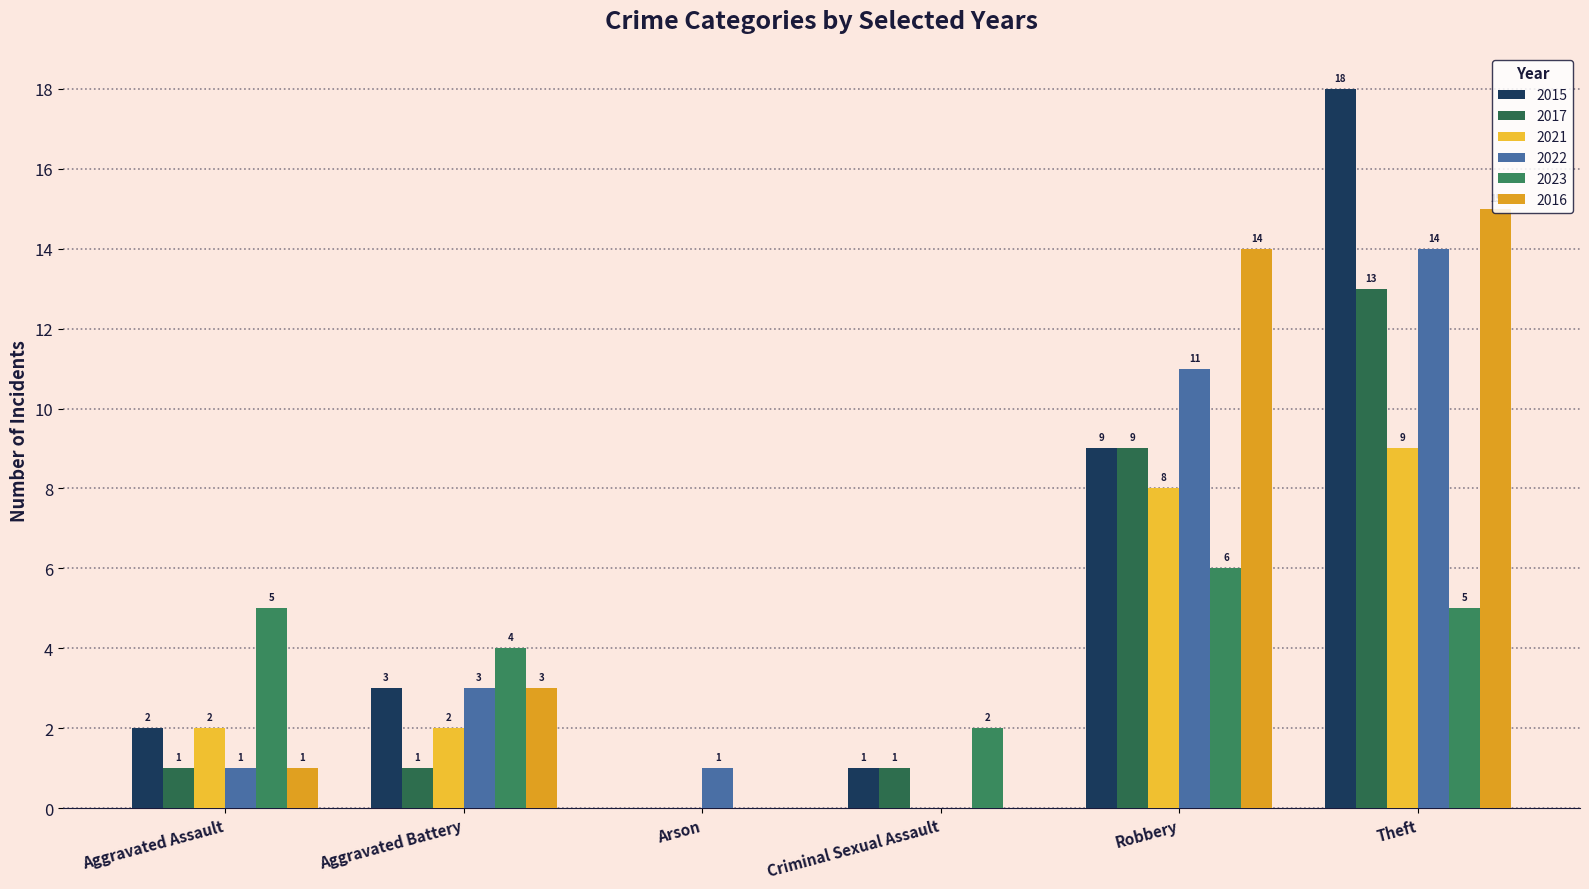

What are all the series names shown in the legend?

2015, 2017, 2021, 2022, 2023, 2016